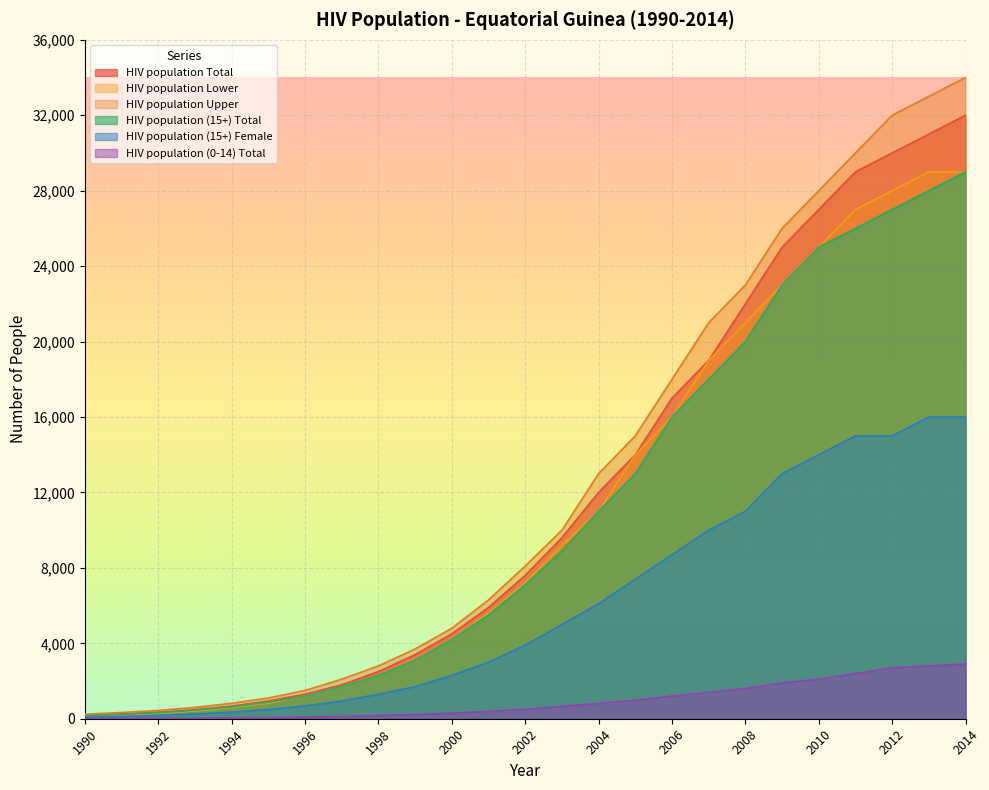

At how many categories does at least one series exceed 14768?

10